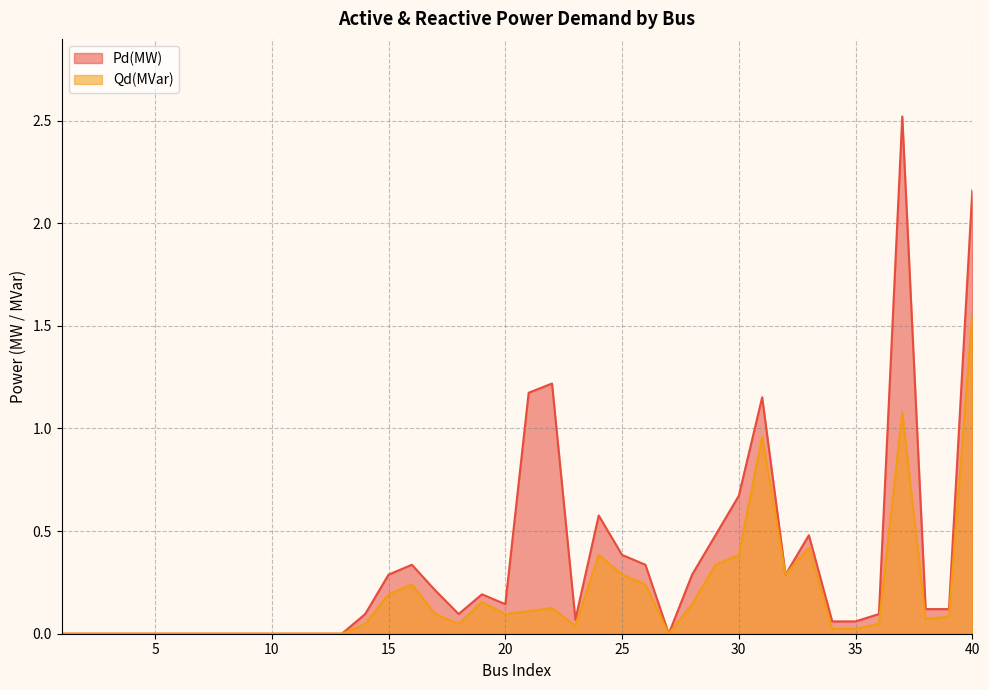

Count the number of categories in the chart.

40